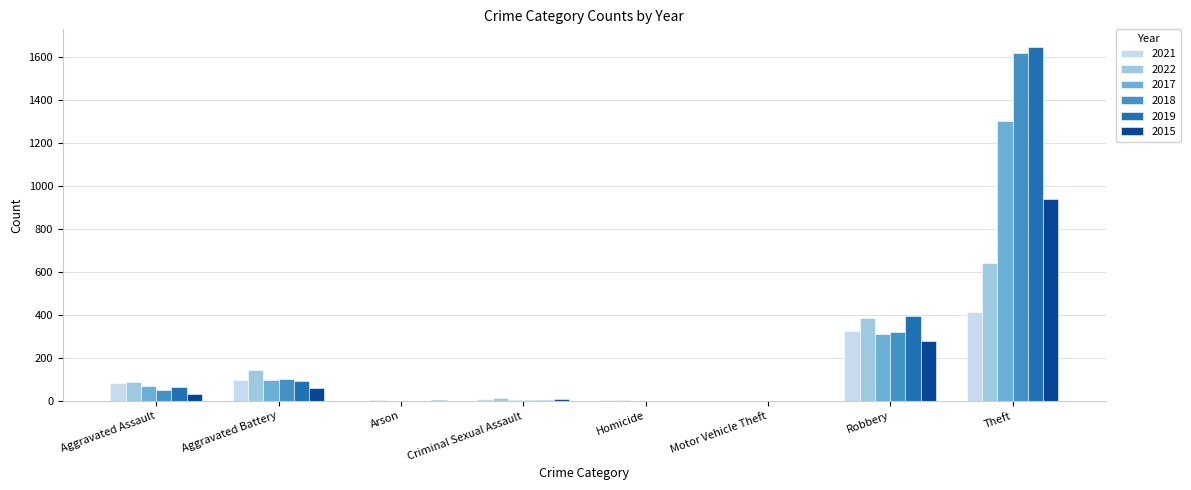

What is the total value across all series at Aggravated Battery?

598